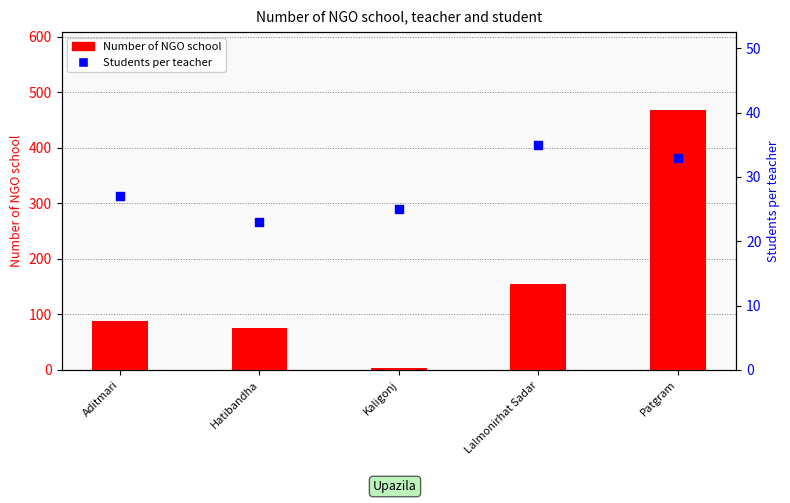

Which series reaches the minimum Y coordinate?

Number of NGO school